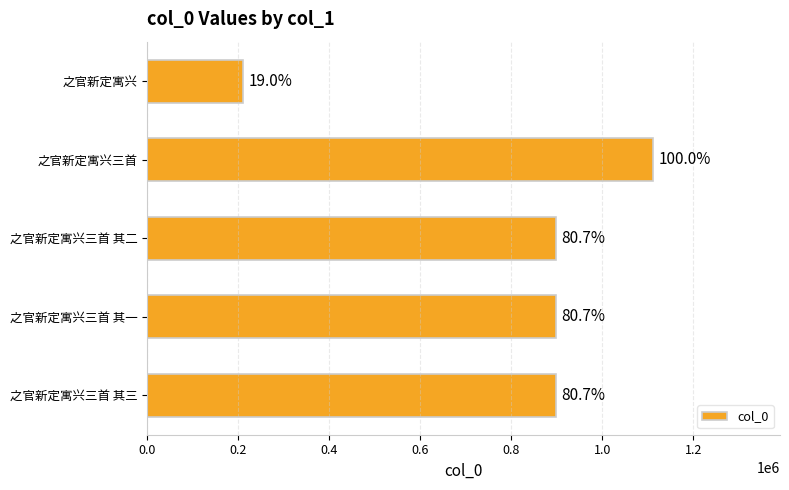

Does the chart contain any negative values?

No